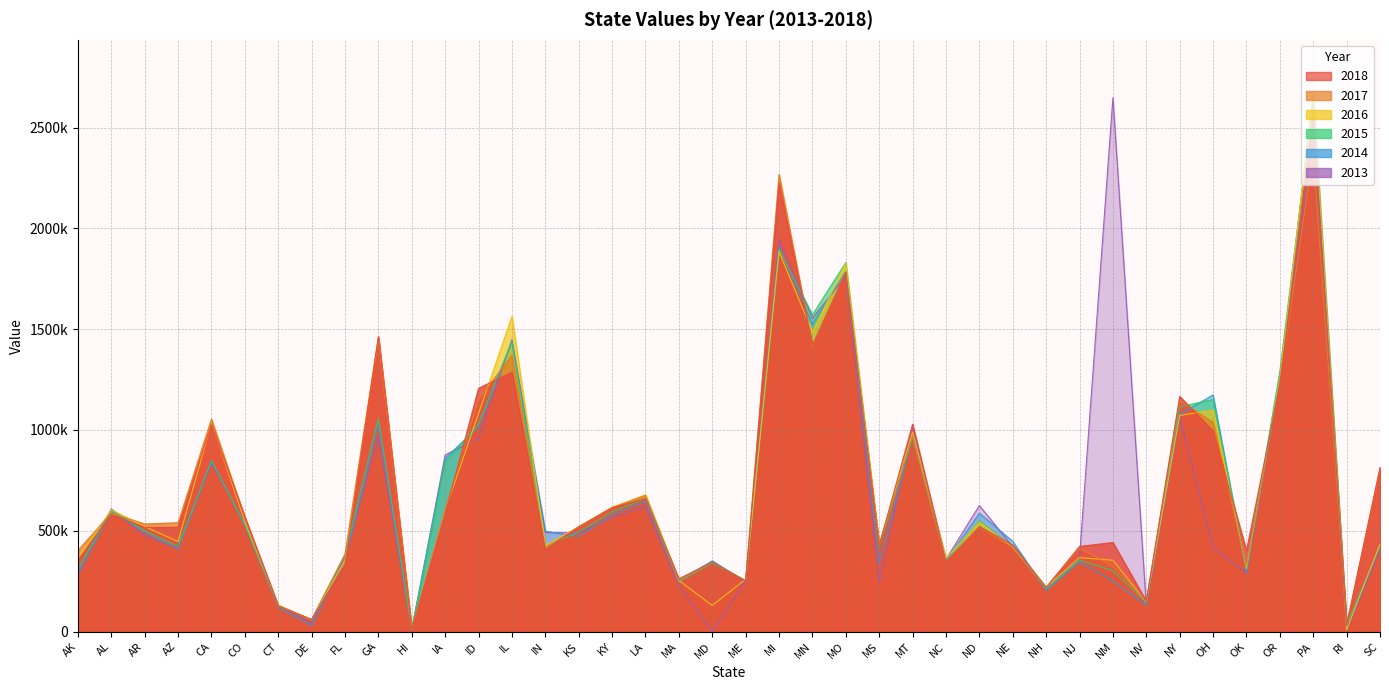

Reading right to left, extract all data points from this chart.

2018: SC=814285	RI=30903	PA=2569930	OR=1222670	OK=400238	OH=995164	NY=1166349	NV=150111	NM=441906	NJ=422237	NH=218342	NE=429255	ND=520355	NC=344762	MT=1028981	MS=426726	MO=1782319	MN=1421004	MI=2224170	ME=249090	MD=345211	MA=261556	LA=658659	KY=614742	KS=519875	IN=404739	IL=1286532	ID=1206997	IA=583884	HI=11802	GA=1463441	FL=331709	DE=59440	CT=128232	CO=568764	CA=1030160	AZ=517747	AR=517046	AL=579944	AK=352780
2017: SC=802737	RI=33200	PA=2378225	OR=1238680	OK=321534	OH=1037841	NY=1145131	NV=149112	NM=323624	NJ=414662	NH=219698	NE=417591	ND=517440	NC=347124	MT=968295	MS=428478	MO=1782319	MN=1413430	MI=2268341	ME=252763	MD=343495	MA=252212	LA=676500	KY=614120	KS=517519	IN=417124	IL=1372038	ID=1151159	IA=606302	HI=12521	GA=1458621	FL=384611	DE=60203	CT=125402	CO=563870	CA=1054000	AZ=540038	AR=533585	AL=587686	AK=402002
2016: SC=434043	RI=8978	PA=2664373	OR=1253956	OK=312573	OH=1098675	NY=1071806	NV=146631	NM=353760	NJ=366625	NH=219741	NE=417689	ND=543500	NC=363336	MT=990082	MS=433090	MO=1827753	MN=1486362	MI=1884724	ME=259854	MD=129376	MA=253725	LA=677582	KY=617129	KS=520232	IN=426349	IL=1563709	ID=1081968	IA=601508	HI=12202	GA=1456426	FL=353926	DE=58299	CT=131331	CO=545216	CA=1035351	AZ=446402	AR=521098	AL=604043	AK=362739
2015: SC=423437	RI=33872	PA=2642943	OR=1291430	OK=311776	OH=1151515	NY=1114904	NV=143889	NM=302504	NJ=353652	NH=212046	NE=419950	ND=549909	NC=347452	MT=965823	MS=418042	MO=1831083	MN=1571600	MI=1896927	ME=253477	MD=339319	MA=246509	LA=659165	KY=594389	KS=493665	IN=423318	IL=1440993	ID=1029816	IA=841793	HI=11486	GA=1058503	FL=380398	DE=57060	CT=128666	CO=530736	CA=847348	AZ=422136	AR=498919	AL=599876	AK=310644
2014: SC=428526	RI=9025	PA=2668942	OR=1240155	OK=290577	OH=1174147	NY=1077625	NV=129589	NM=250163	NJ=345727	NH=203793	NE=447509	ND=587388	NC=352226	MT=964200	MS=340714	MO=1787229	MN=1525137	MI=1906410	ME=247098	MD=351004	MA=250778	LA=645912	KY=578862	KS=471678	IN=497715	IL=1436679	ID=1015884	IA=860078	HI=7970	GA=1028840	FL=356262	DE=29513	CT=118798	CO=528174	CA=847348	AZ=409672	AR=492479	AL=597095	AK=287352
2013: SC=399386	RI=8605	PA=2427886	OR=1255439	OK=289240	OH=416101	NY=1065247	NV=128661	NM=2648830	NJ=368420	NH=209194	NE=420893	ND=625338	NC=358606	MT=1005130	MS=245028	MO=1765901	MN=1553789	MI=1946100	ME=251988	MD=0	MA=227487	LA=621388	KY=566072	KS=489223	IN=491802	IL=1448776	ID=958761	IA=876313	HI=10653	GA=964738	FL=369998	DE=42341	CT=127612	CO=537371	CA=834739	AZ=414623	AR=475057	AL=609156	AK=278400